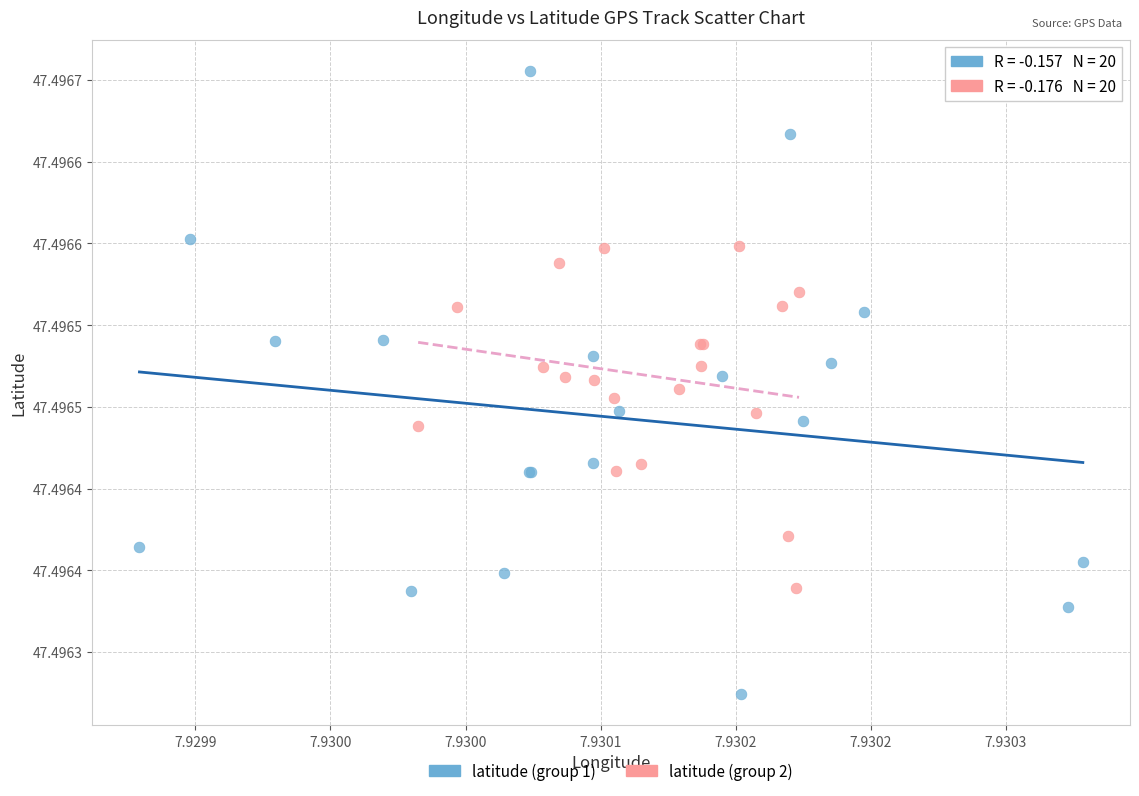

What are all the series names shown in the legend?

latitude (group 1), latitude (group 2)